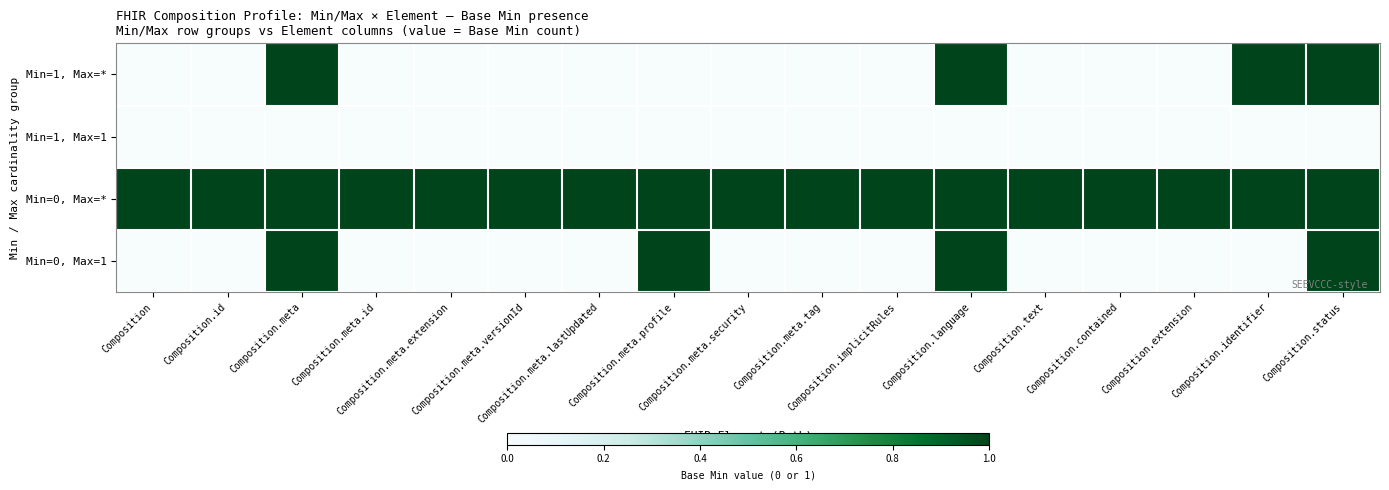

Between Composition.meta and Composition.meta.lastUpdated, which series saw the biggest shift?

Min=0, Max=1